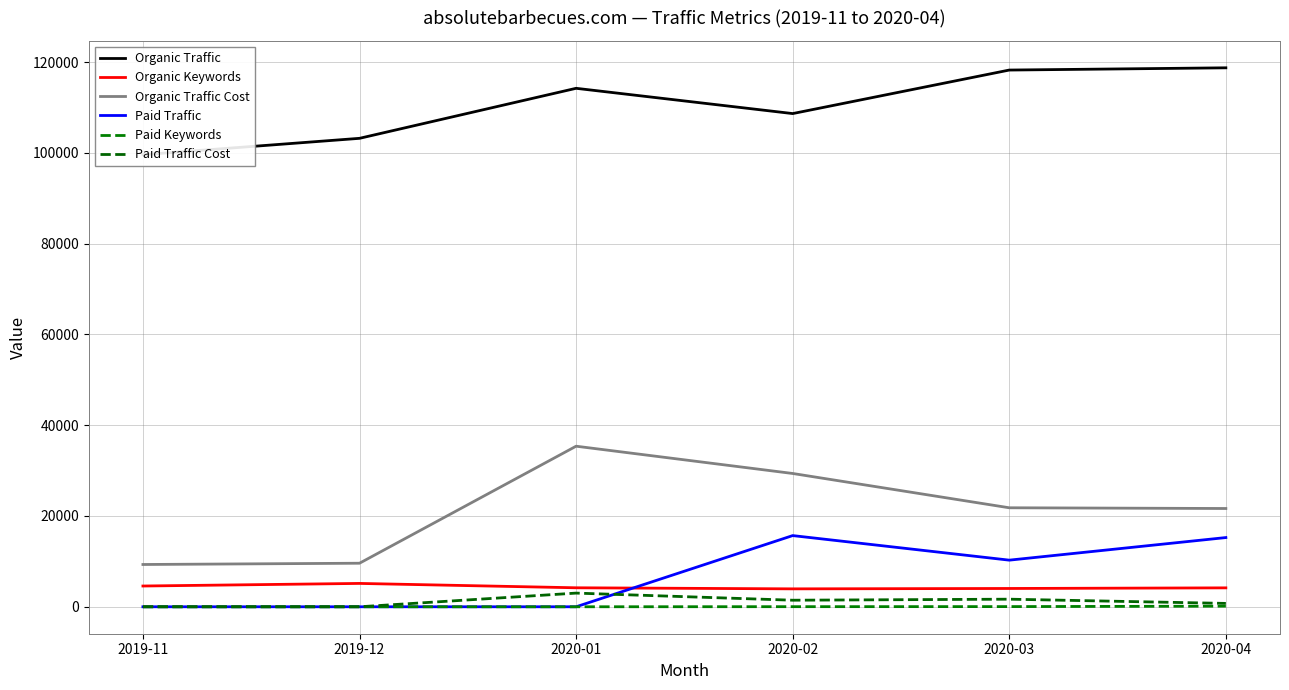

What is the sum of all Paid Traffic values?

41198